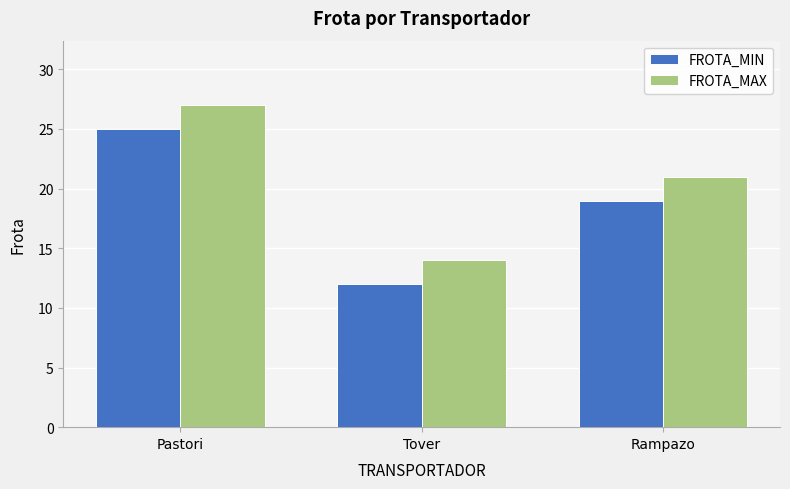

At which label does FROTA_MAX first exceed 21?

Pastori